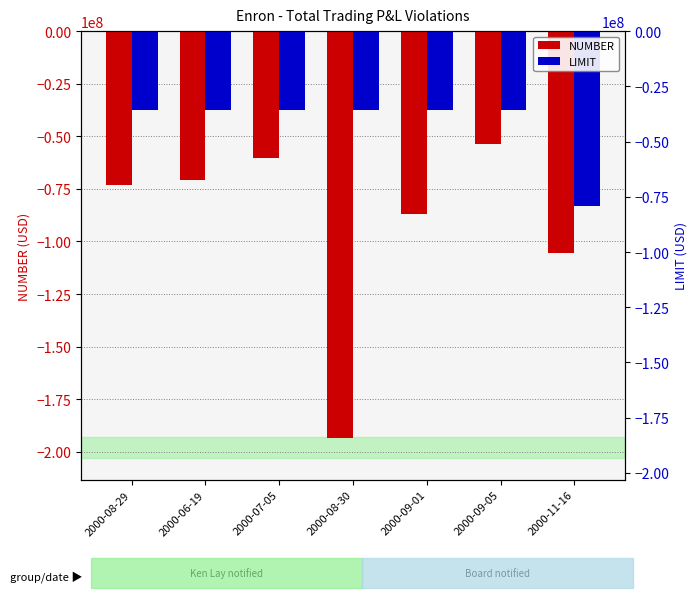

Reading left to right, what are all the values shown in this chart?

NUMBER: 2000-08-29=-72954000	2000-06-19=-70940000	2000-07-05=-60289000	2000-08-30=-193449000	2000-09-01=-87134000	2000-09-05=-53500000	2000-11-16=-105399000
LIMIT: 2000-08-29=-37500000	2000-06-19=-37500000	2000-07-05=-37500000	2000-08-30=-37500000	2000-09-01=-37500000	2000-09-05=-37500000	2000-11-16=-83000000